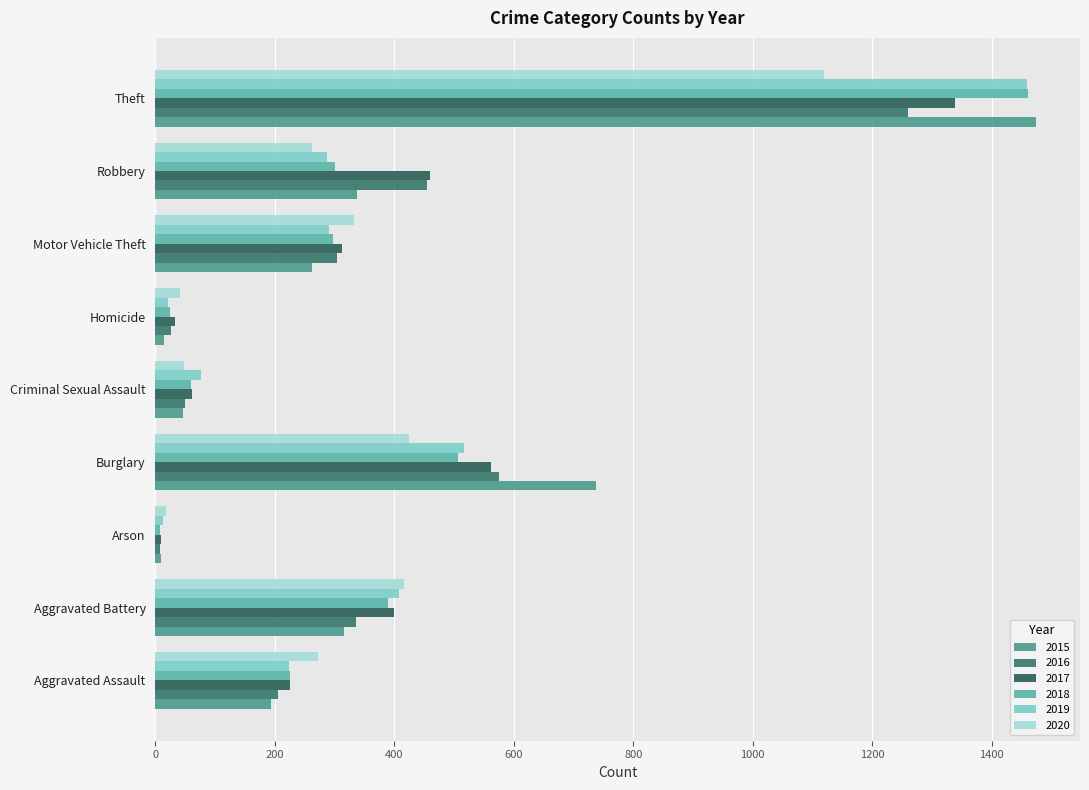

How many distinct data groups are displayed?

6